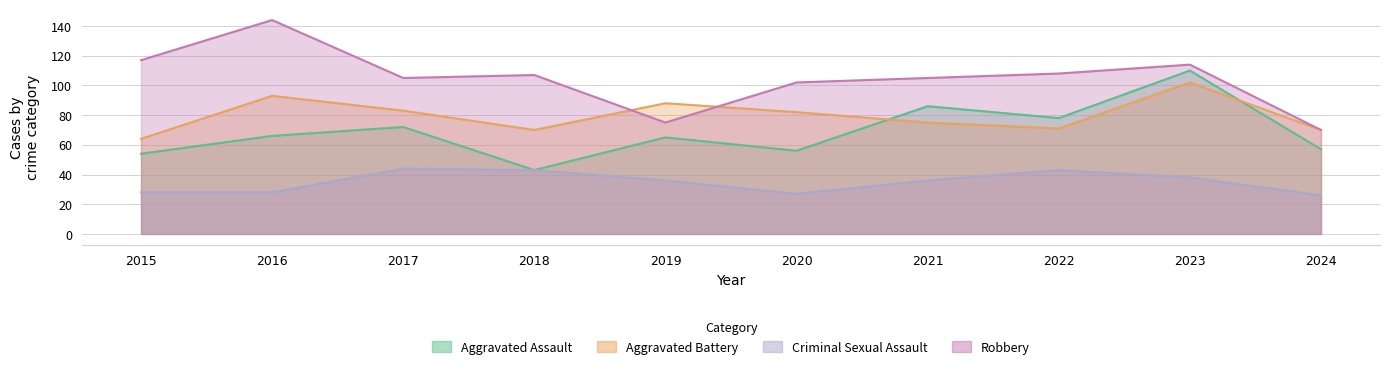

What is the difference between the highest and lowest values at 2016?

116